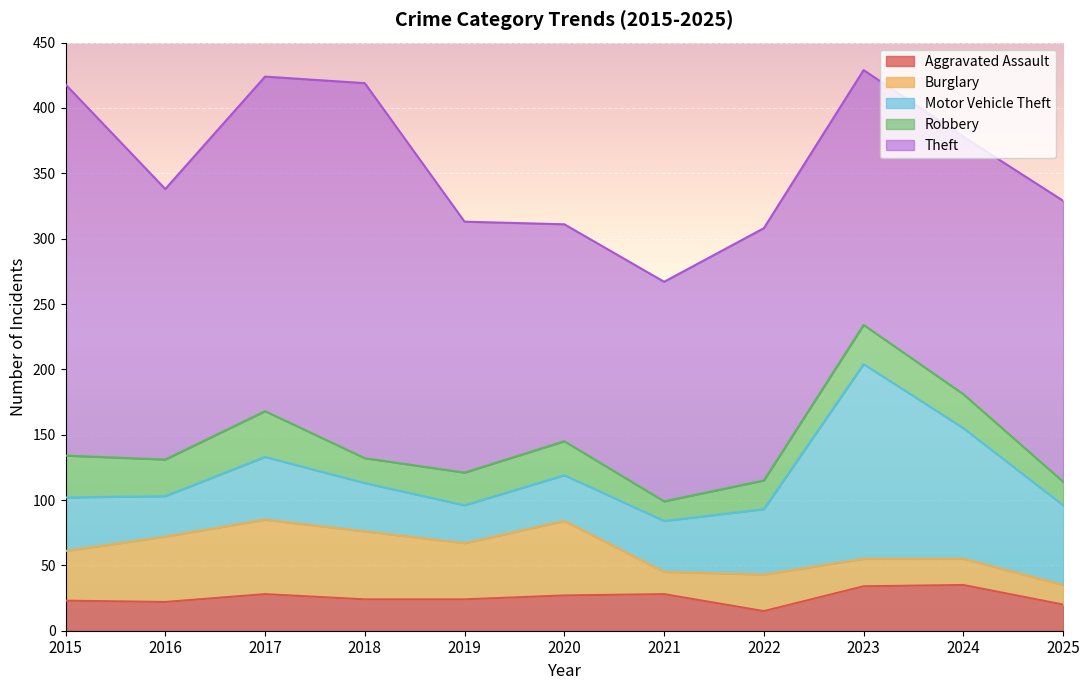

Where is the first local maximum for Motor Vehicle Theft?

2017